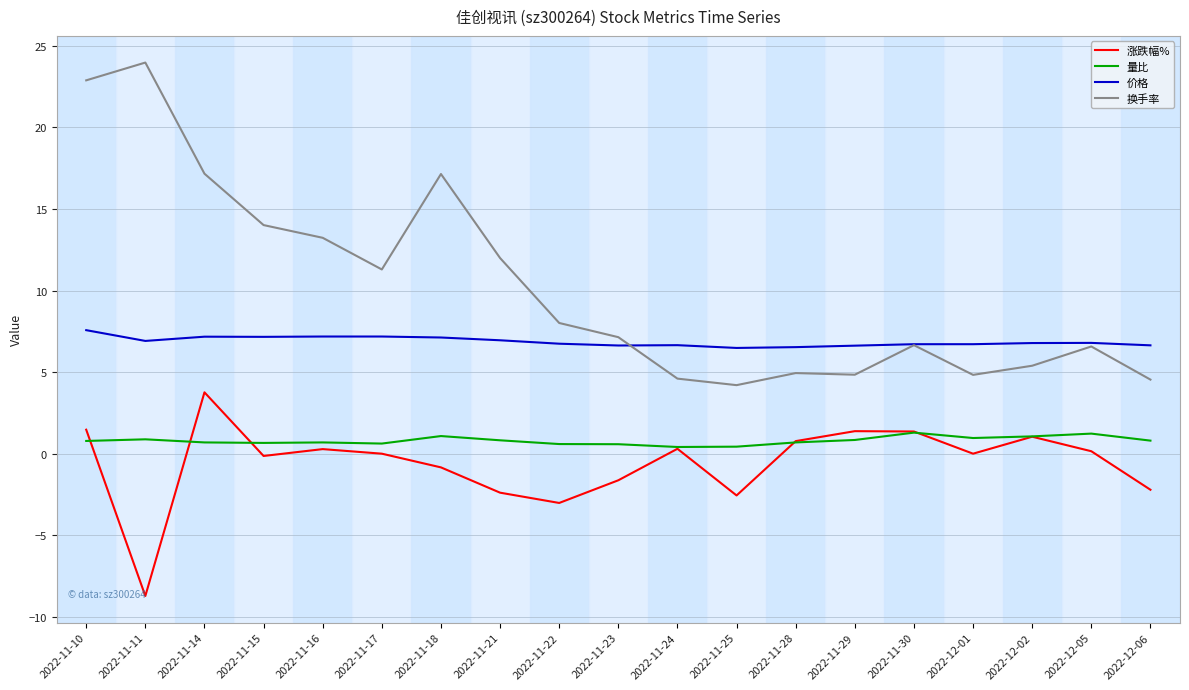

True or false: 涨跌幅% and 量比 intersect in this chart.

True